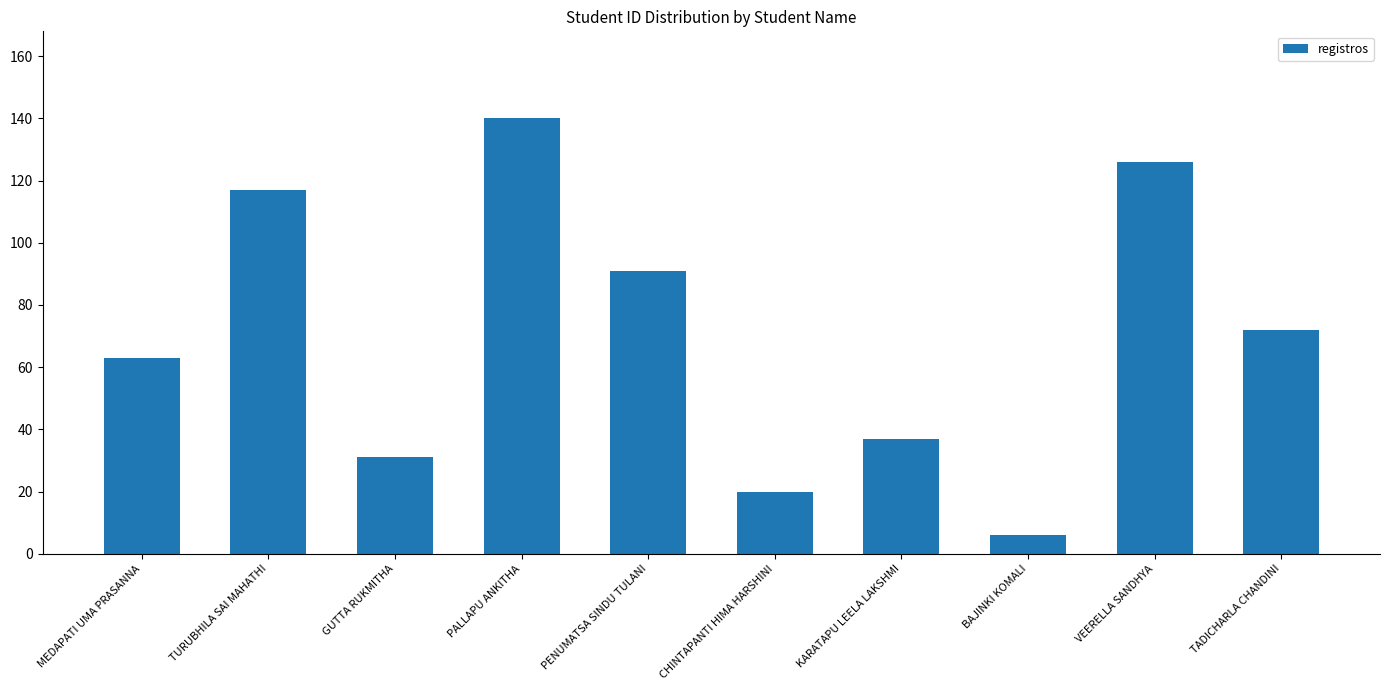

True or false: the data shows 207 at TURUBHILA SAI MAHATHI.

False